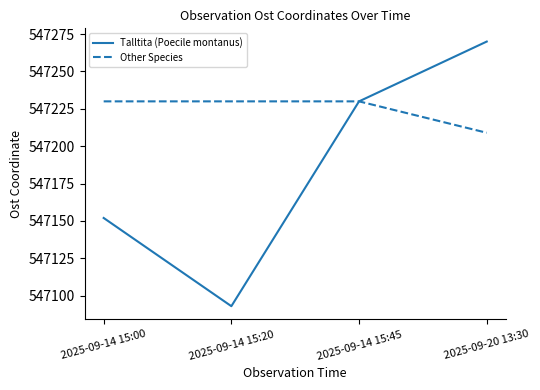

What is the spread (max minus min) of values at 2025-09-14 15:20?

137